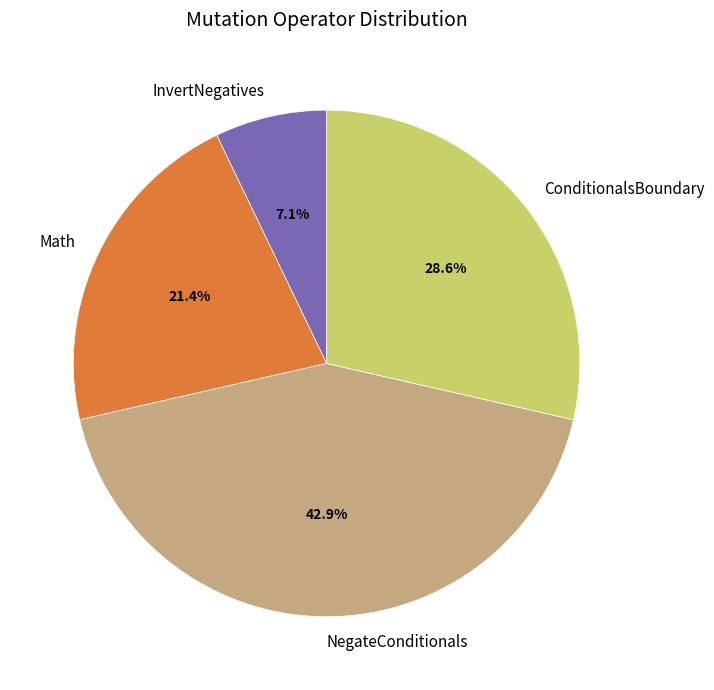

What portion of the pie excludes Math?

78.6%